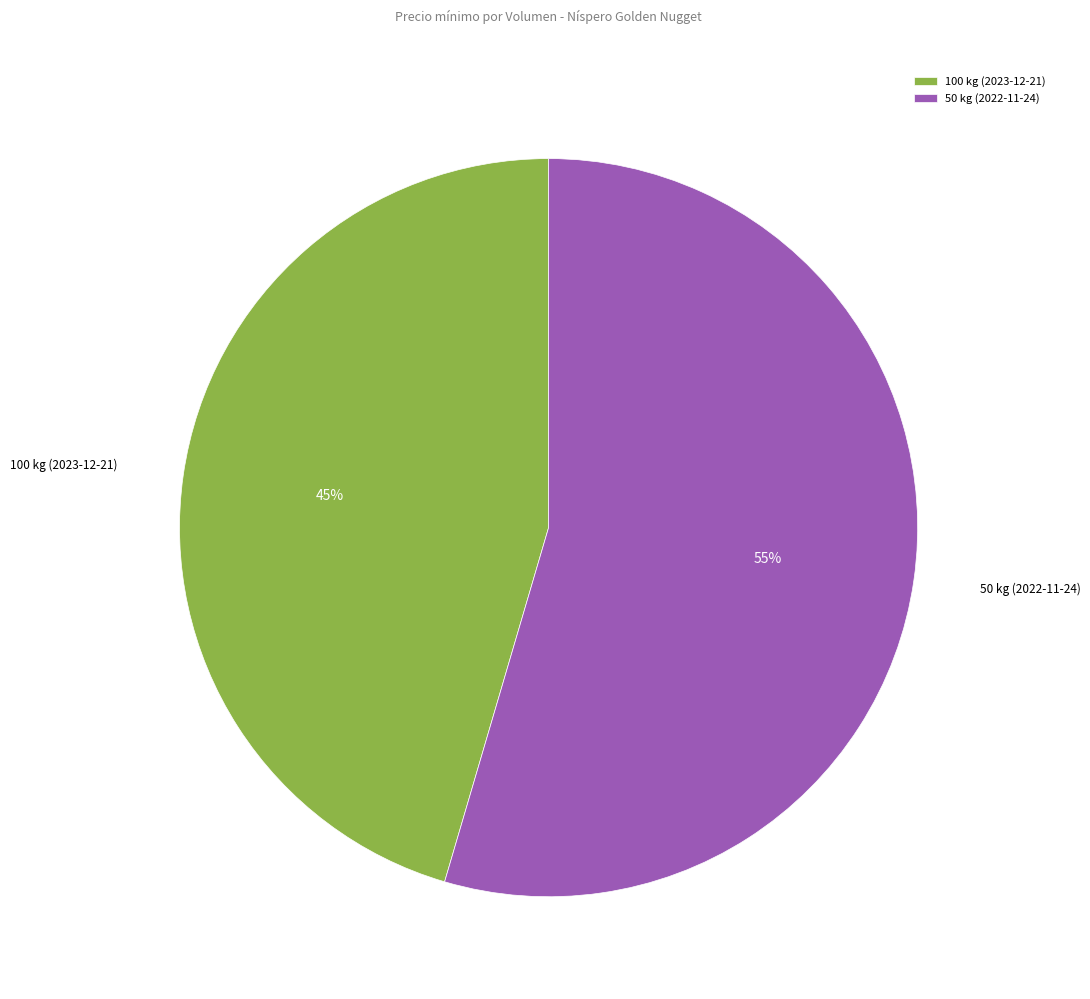

Do 50 kg (2022-11-24) and 100 kg (2023-12-21) together represent more than half of the pie?

Yes